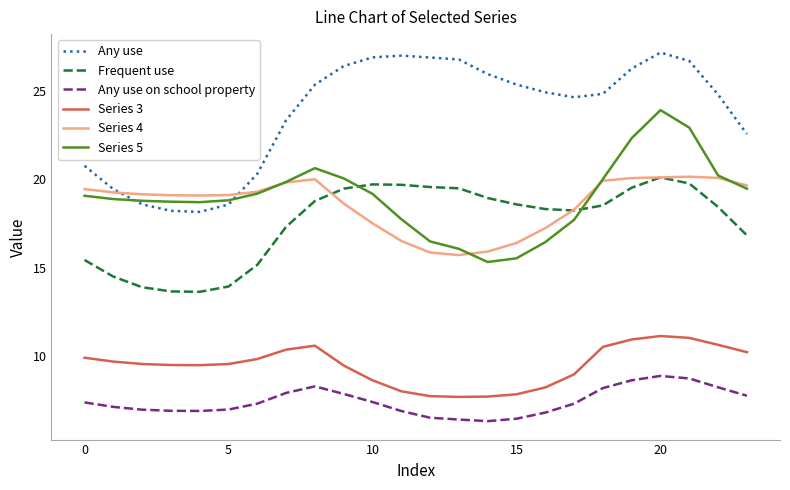

What is the minimum value for Any use?

18.2